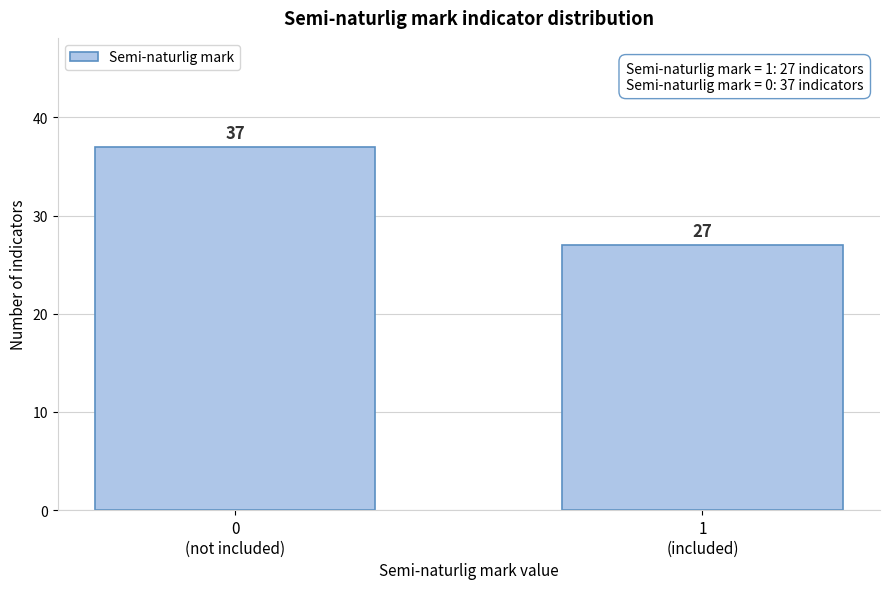

Reading left to right, transcribe all the data shown in this chart.

37	27